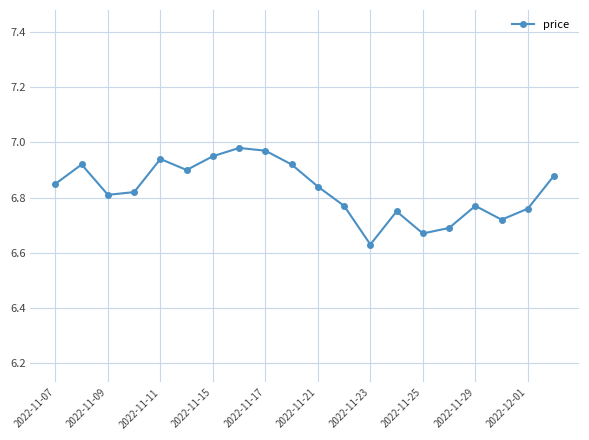

What is the difference between the second highest and second lowest values?

0.3